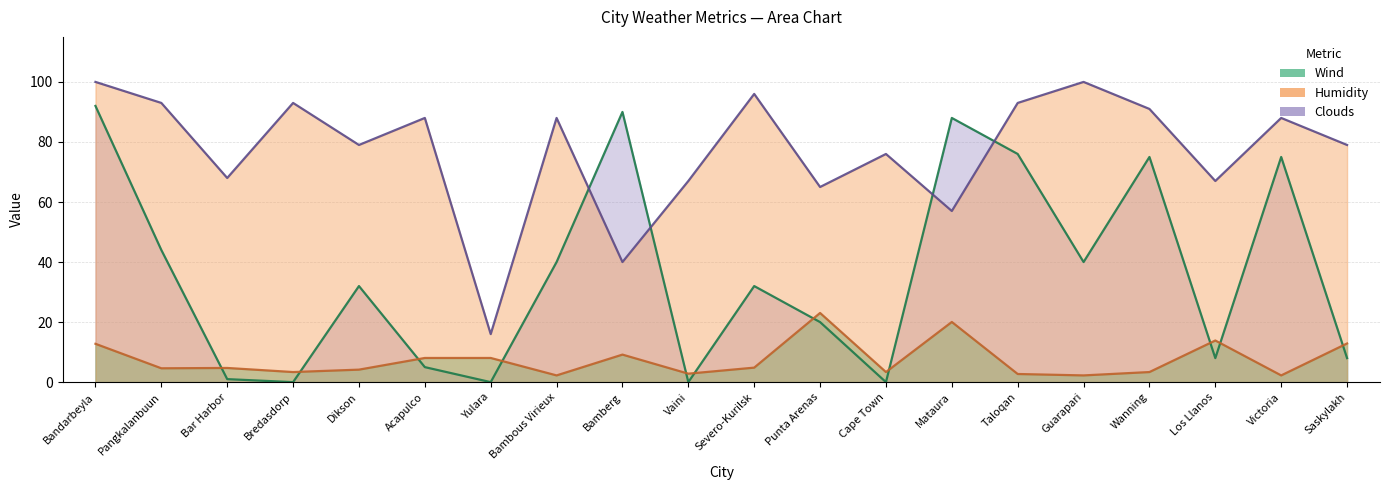

Rank the series by their maximum value, from highest to lowest.

Humidity, Clouds, Wind